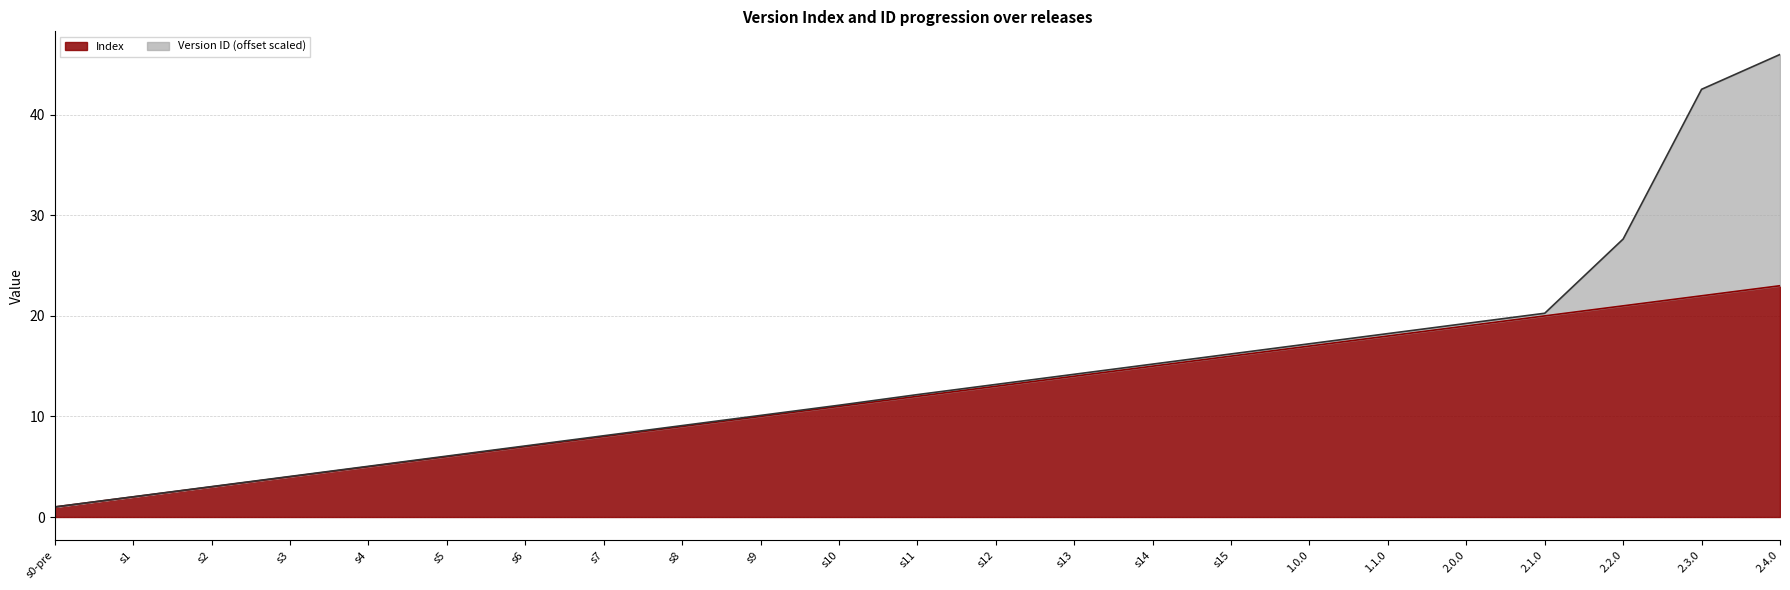

At which label does the data first exceed 12?

s12